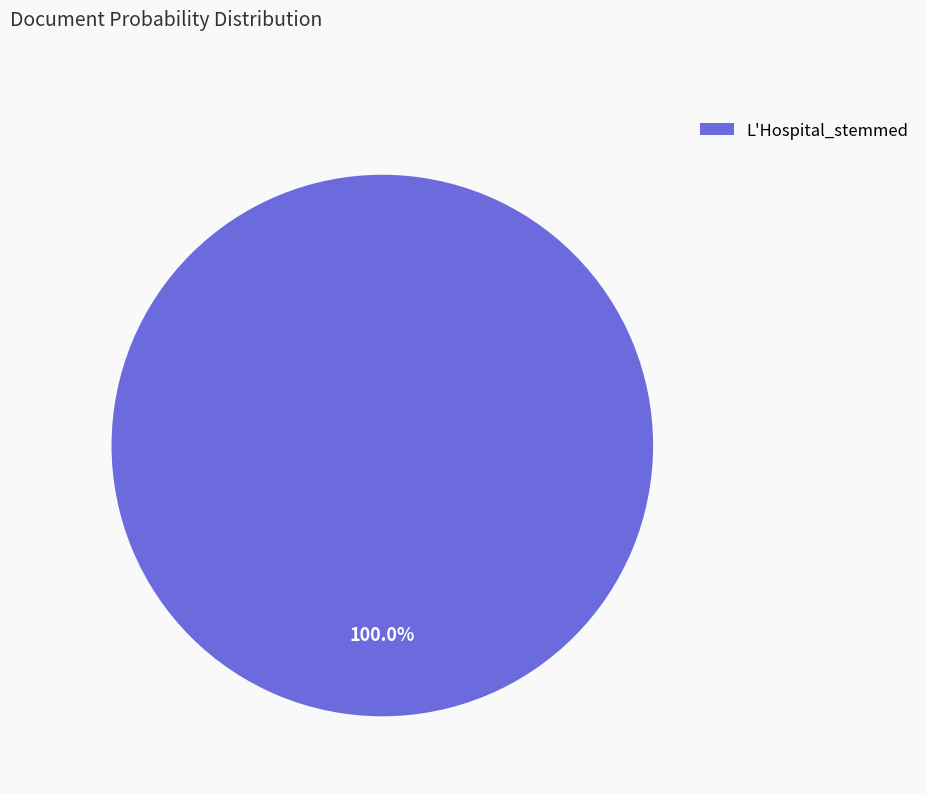

Rank the categories by value from lowest to highest.

L'Hospital_stemmed